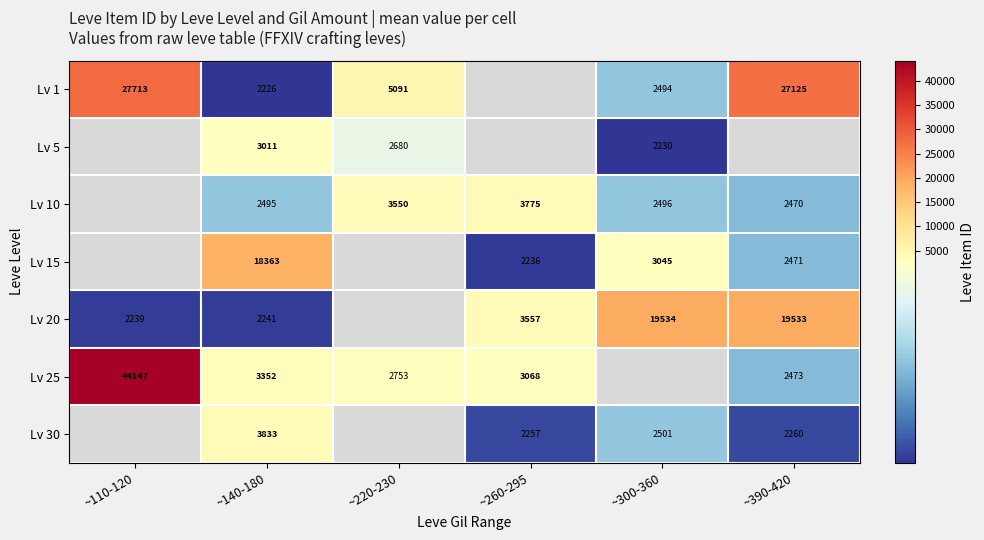

The value of Lv 25 at ~140-180 is 5303. True or false?

False